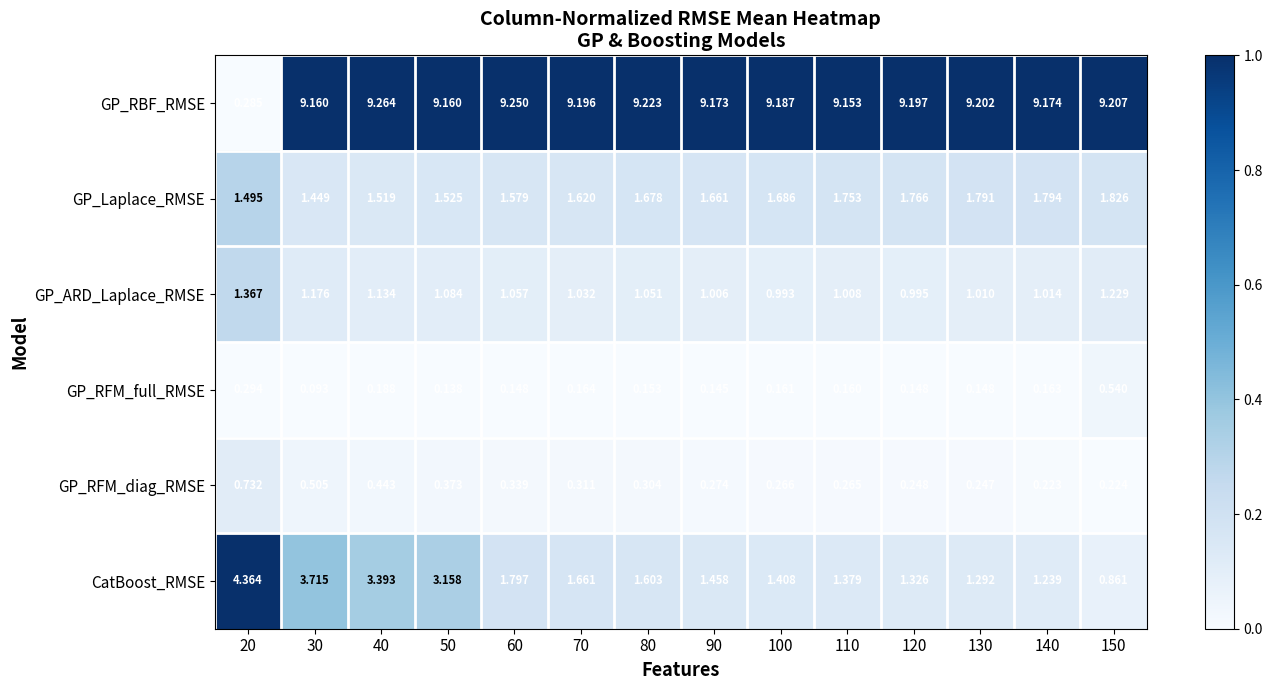

Which series has the largest range (max minus min)?

GP_RBF_RMSE